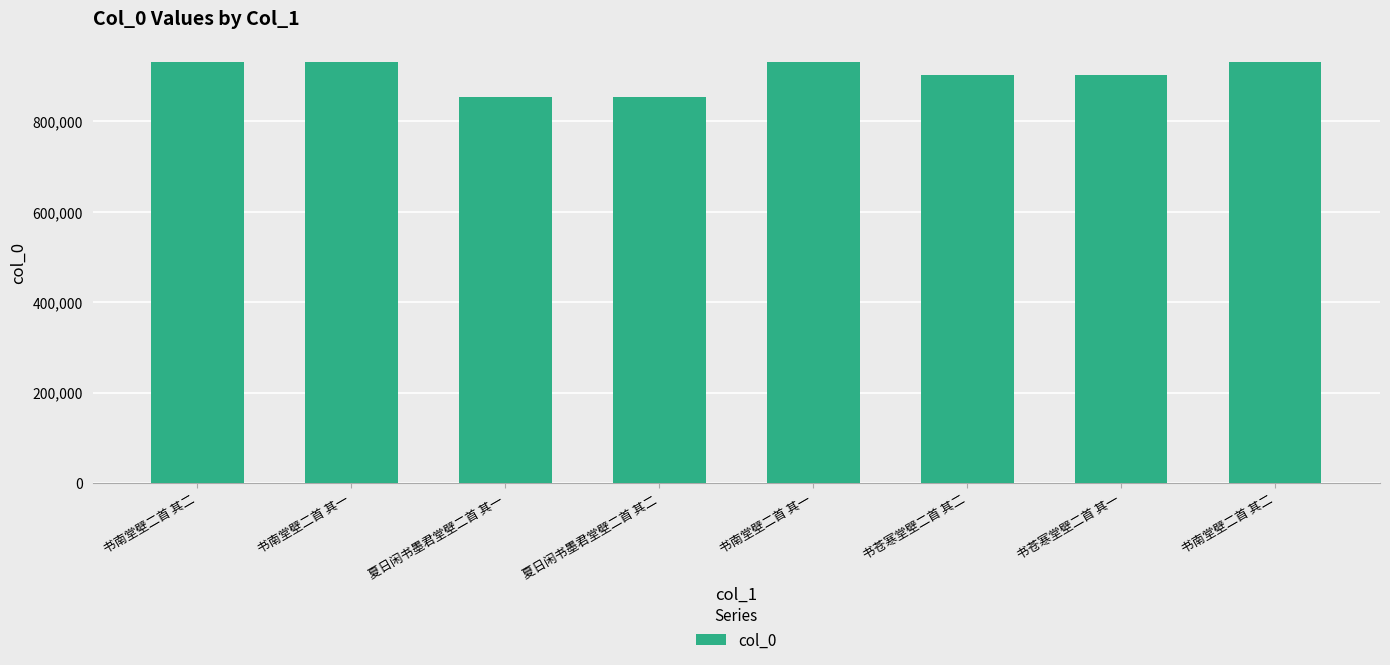

How many values are below 930771?

4